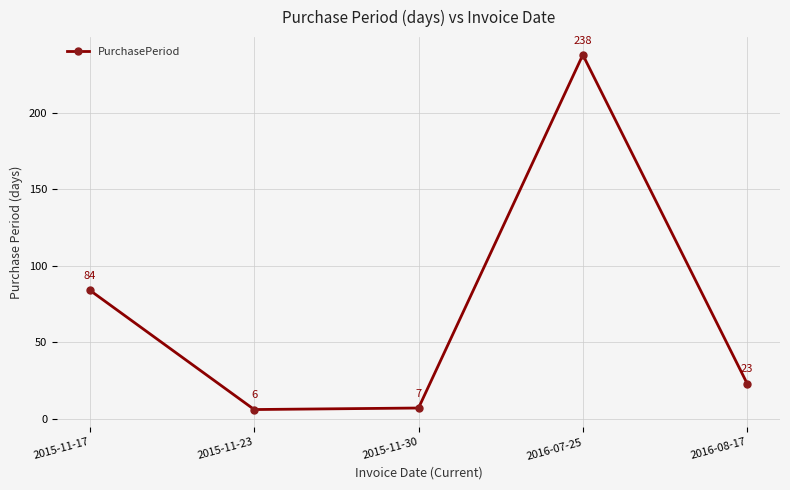

What is the label of the 5th point from the right?

2015-11-17